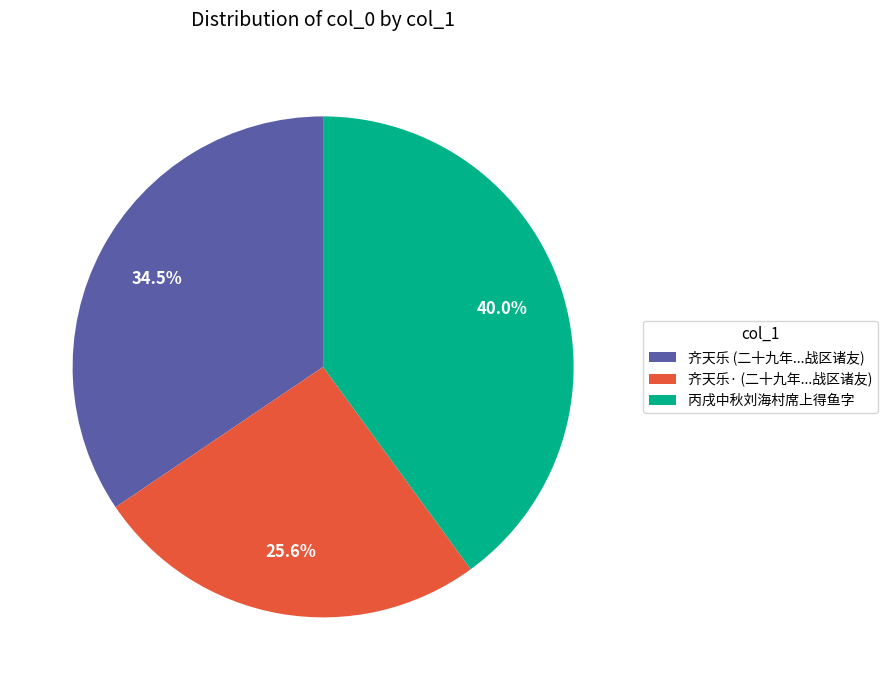

Which category has the biggest portion of the pie?

丙戌中秋刘海村席上得鱼字